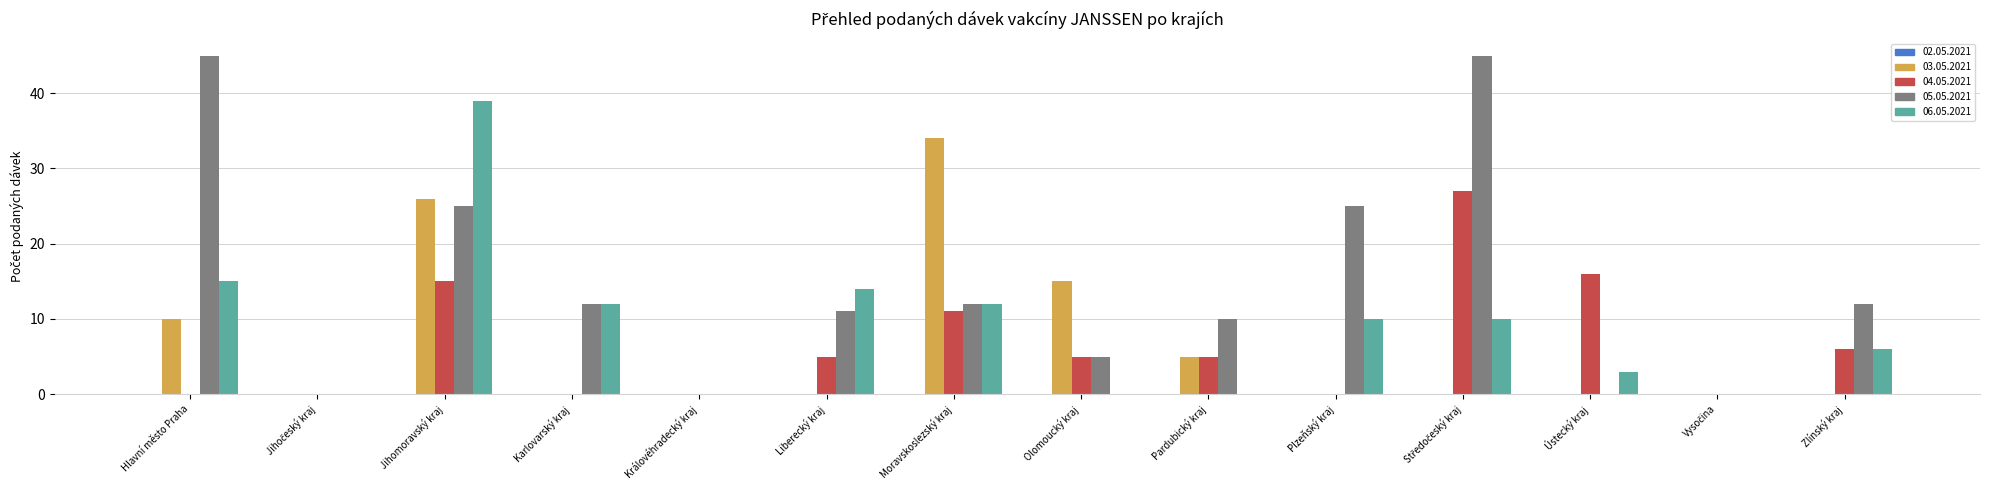

What is the sum of all 04.05.2021 values?

90